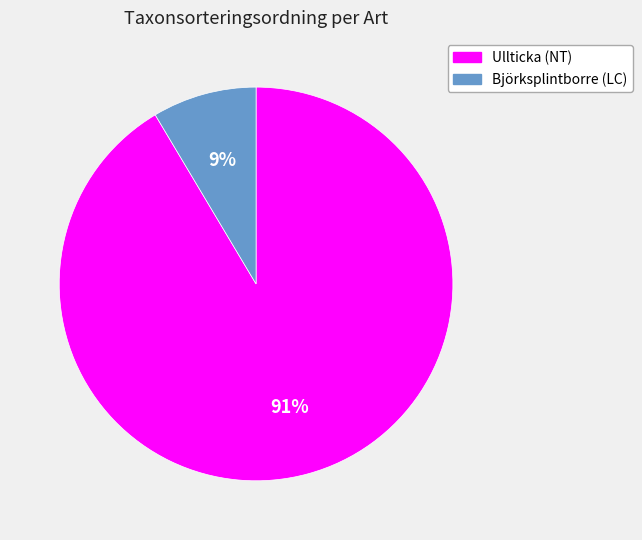

To the nearest percent, what is the combined percentage of Björksplintborre (LC) and Ullticka (NT)?

100%